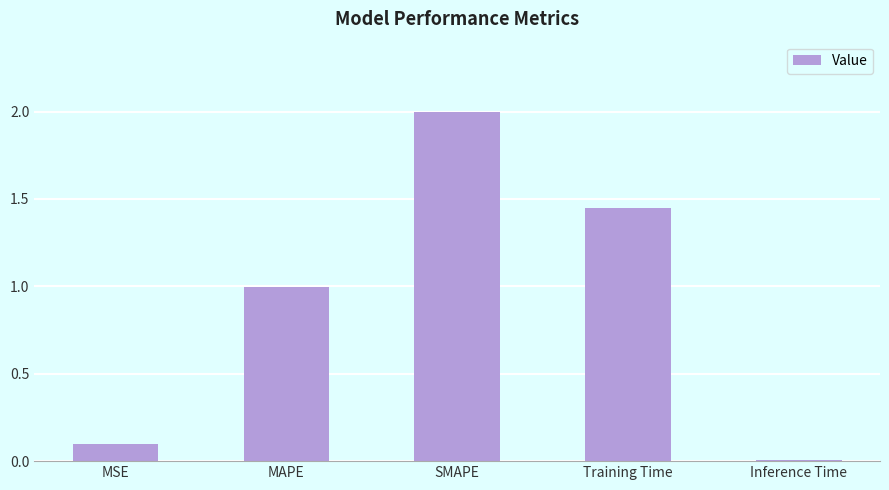

What is the change in value from MSE to Training Time?

+1.4